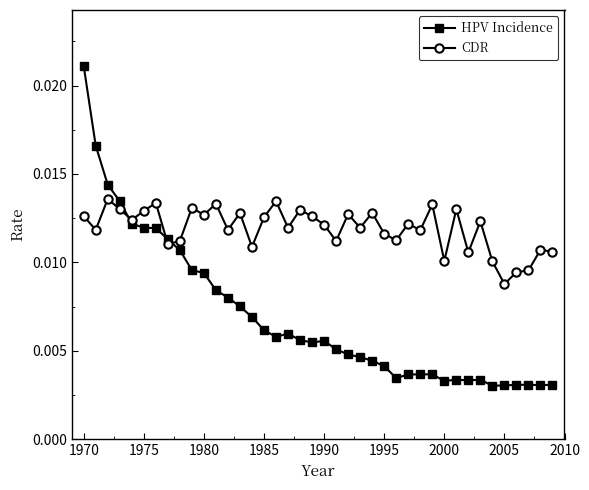

What is the sum of all HPV Incidence values?

0.3